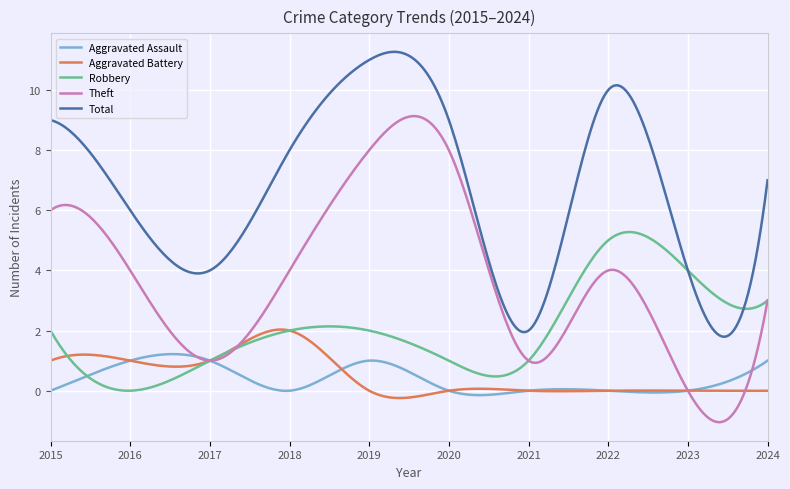

What is the maximum value for Robbery?

5.3